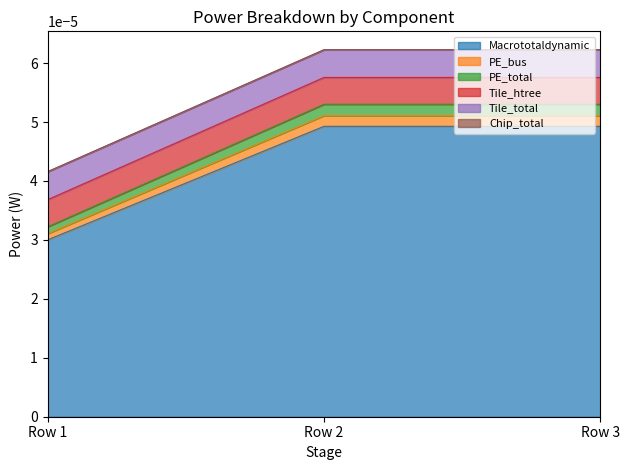

At which label does Macrototaldynamic reach its minimum?

Row 1